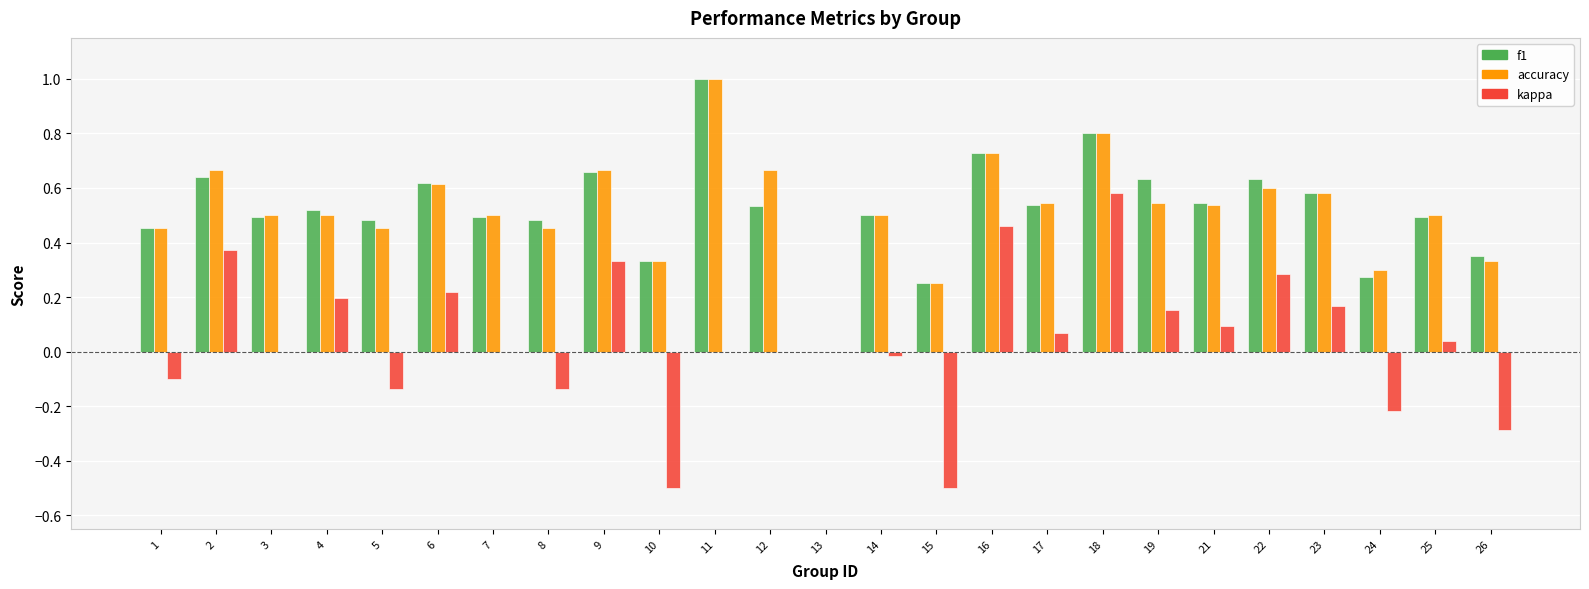

What is the greatest value displayed?

1.0